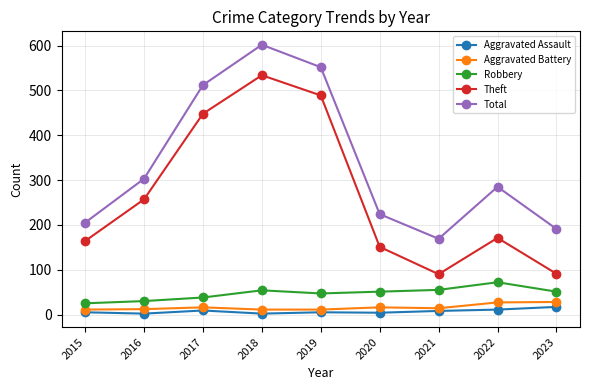

True or false: Aggravated Battery has more than 0 points higher than both neighbors.

True